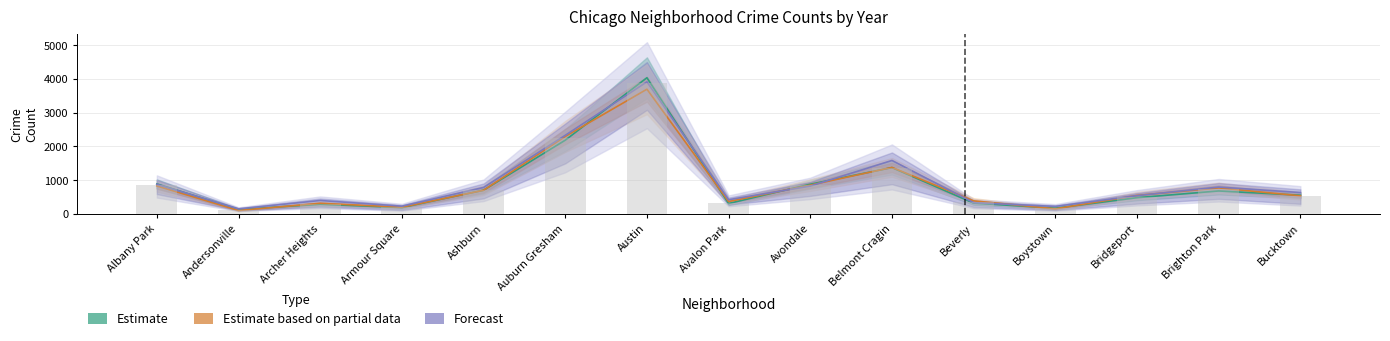

What is the value of the Estimate bar at the 15th from the left?

555